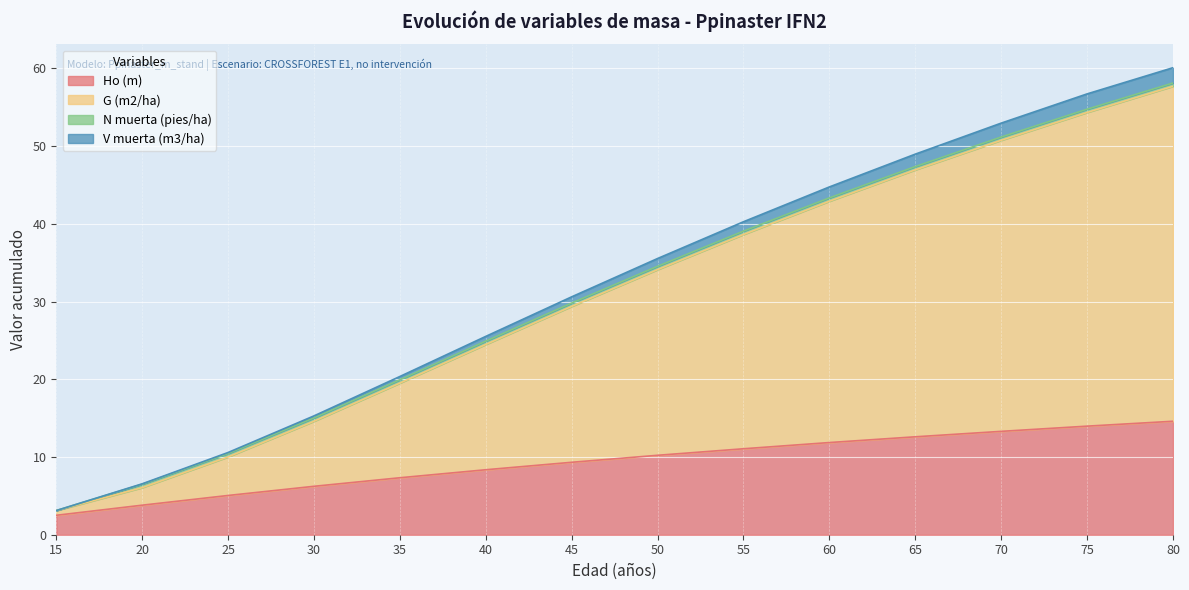

True or false: G (m2/ha) has more than 0 interior local peaks.

False